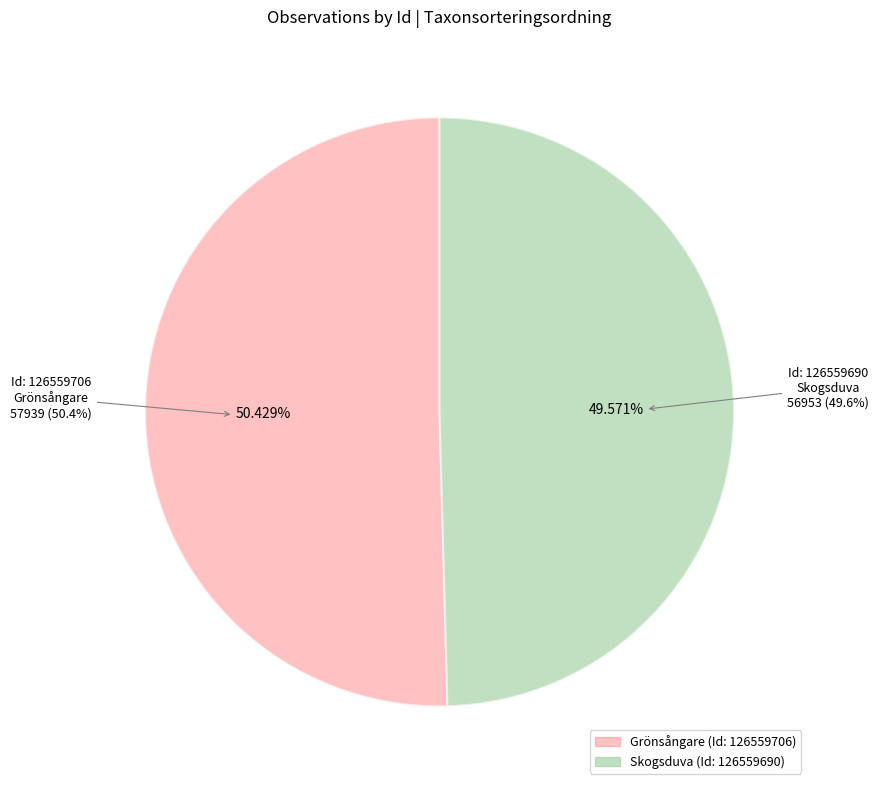

Does 126559690 account for over 50% of the chart?

No